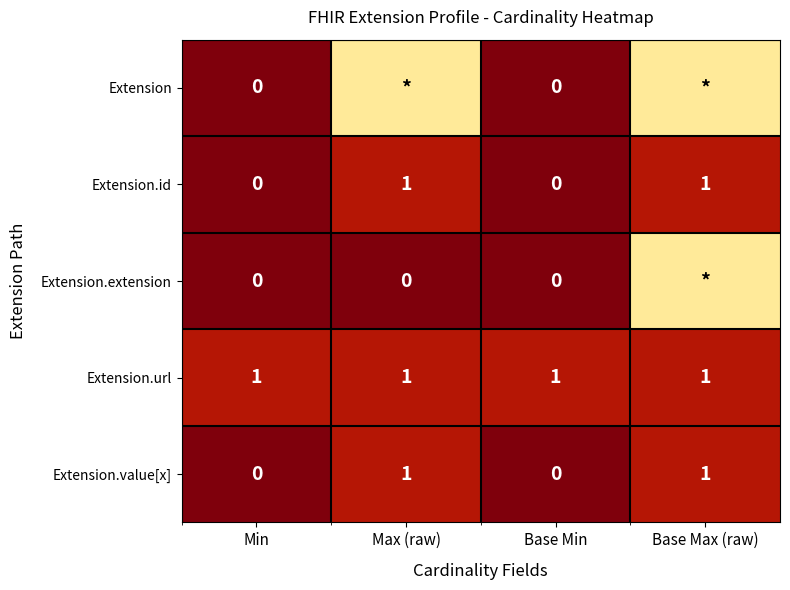

At how many categories does at least one series exceed 0?

4